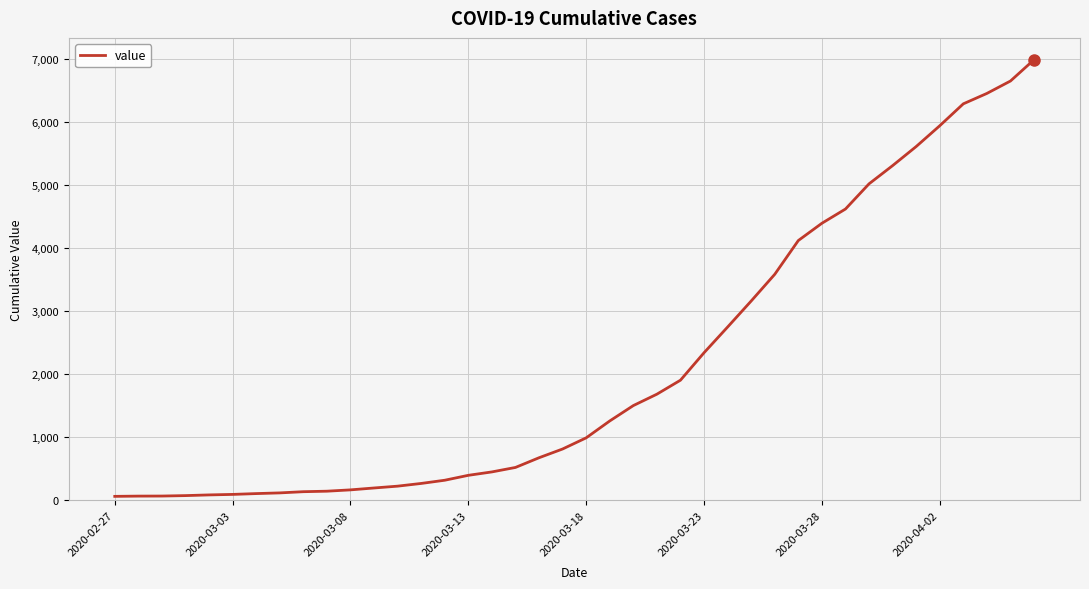

What is the difference between the maximum and minimum values?

6931